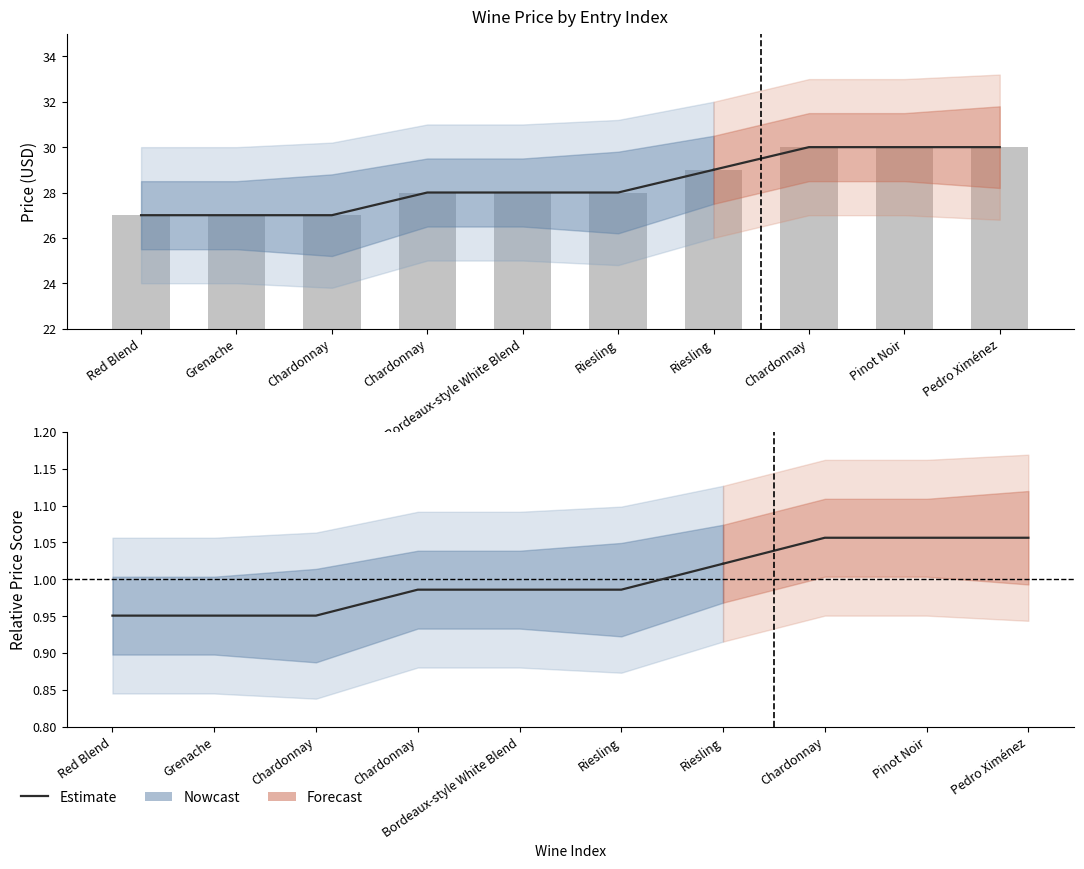

How many categories are shown in the chart?

7